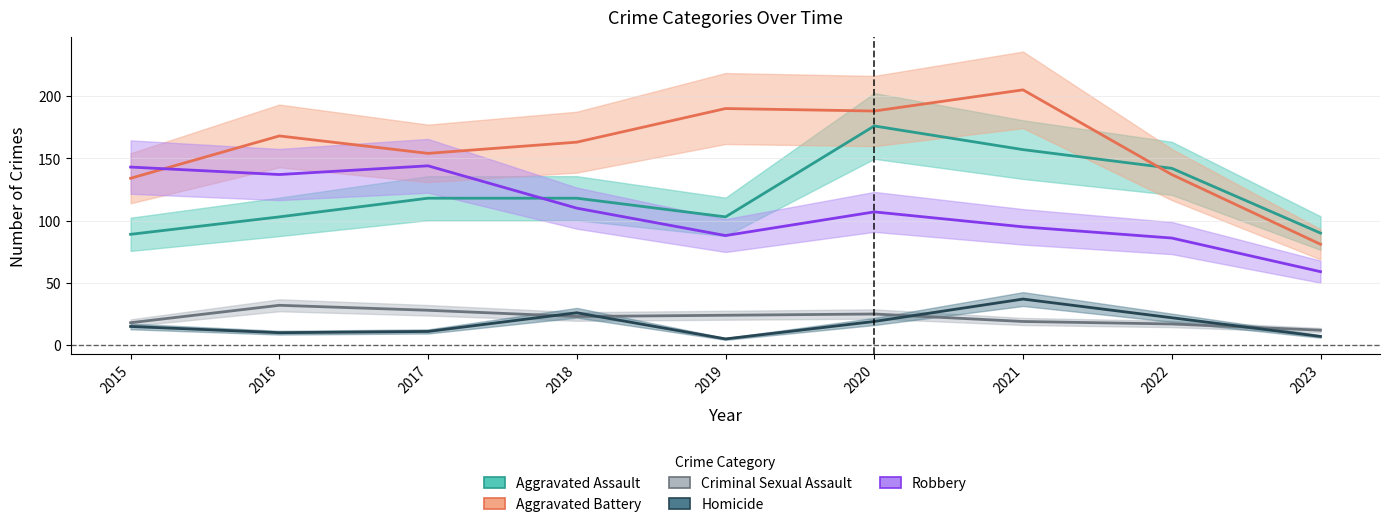

True or false: Aggravated Assault has a value of 30 at 2023.

False